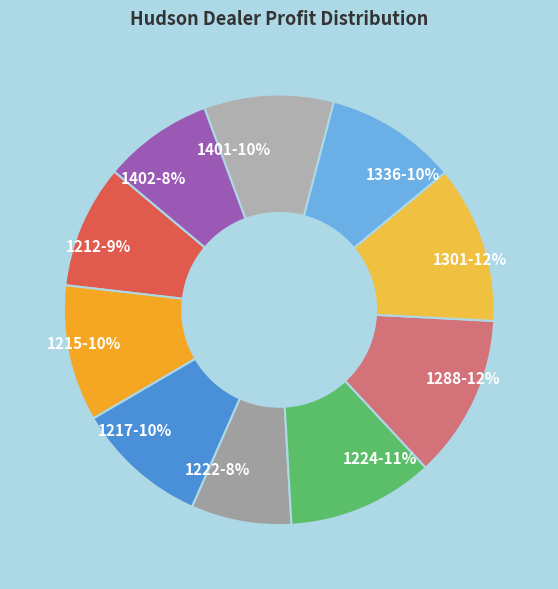

Combined, do 1217-10% and 1336-10% account for over 50%?

No